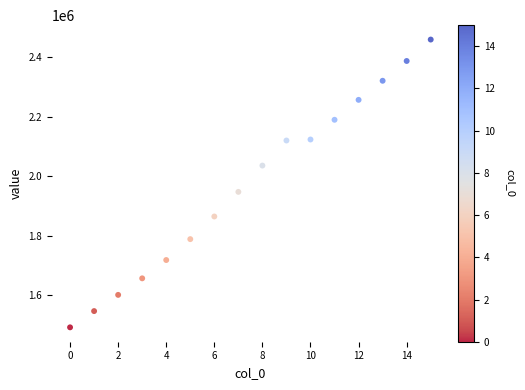

What Y value in the scatter plot is closest to 1976297?

1947929.4